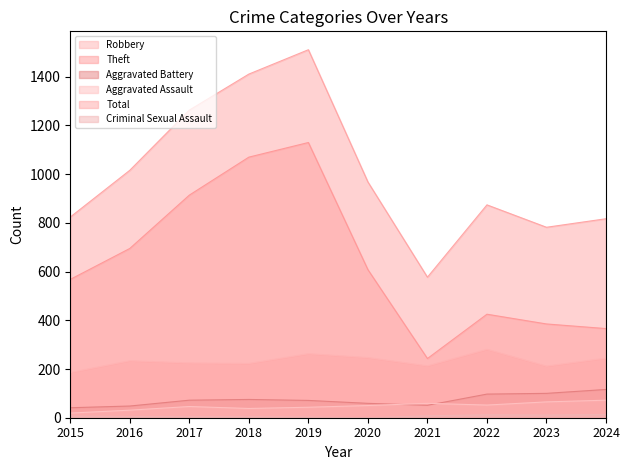

True or false: Robbery has more than 1 interior local peaks.

True